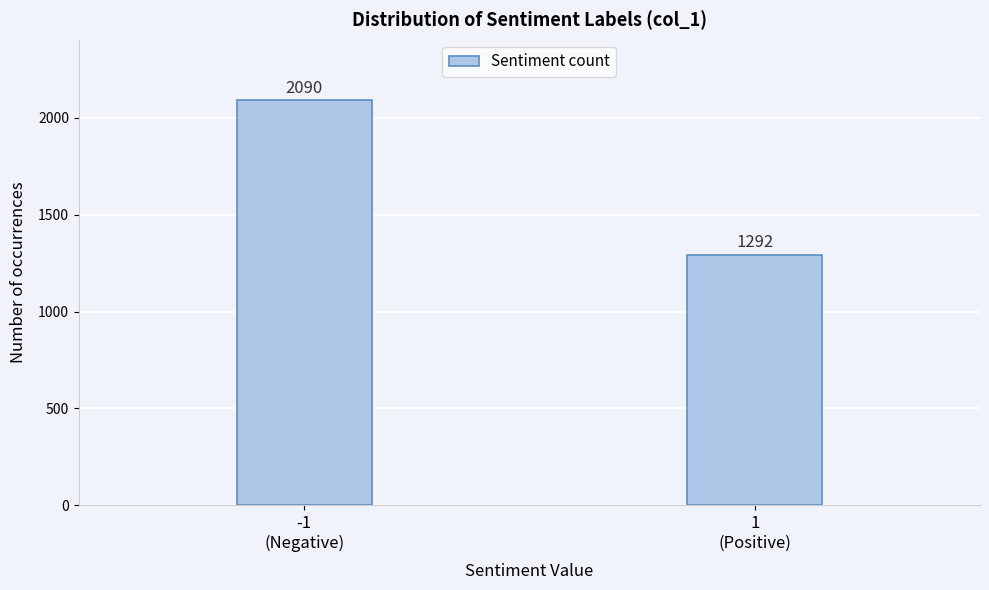

Reading left to right, transcribe all the data shown in this chart.

2090	1292